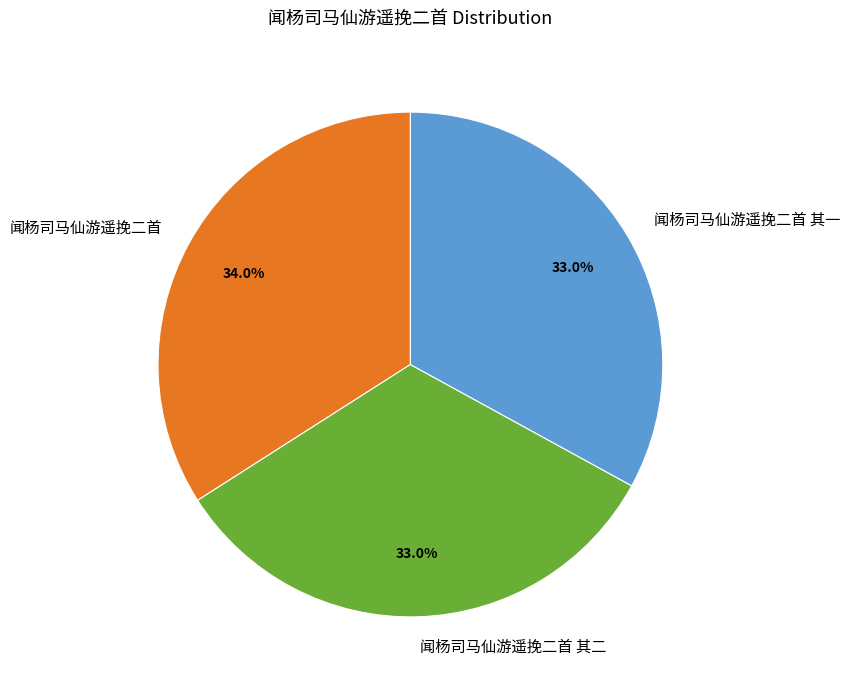

How many segments does this pie chart have?

3